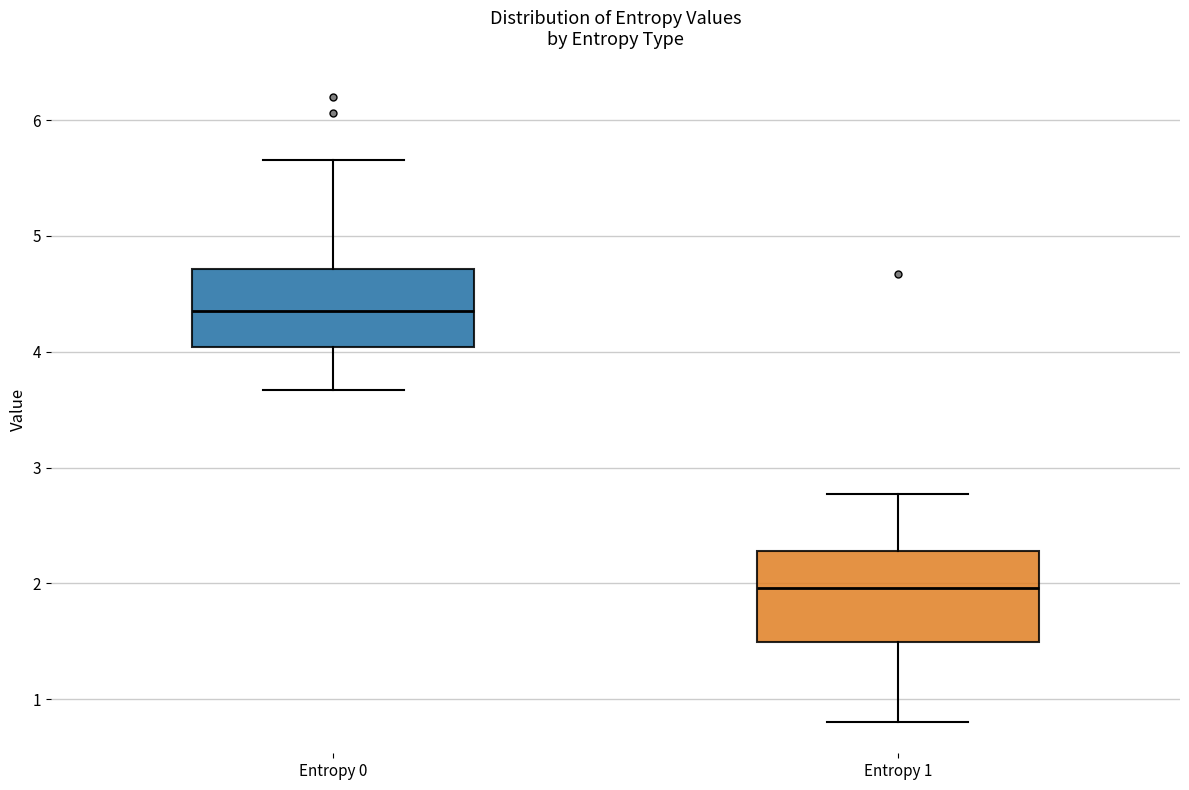

Which box's median line is the lowest?

Entropy 1